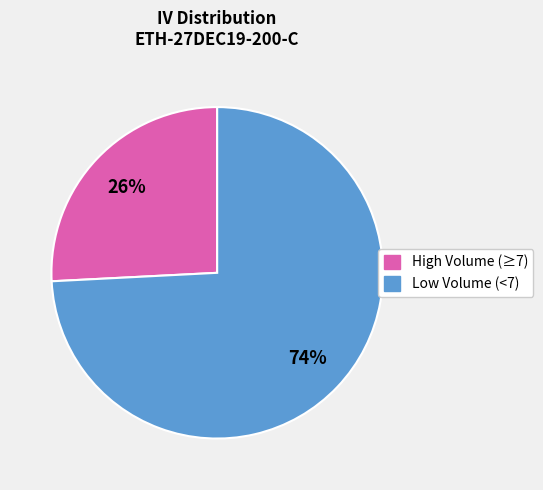

Is there any slice that represents more than half of the pie?

Yes